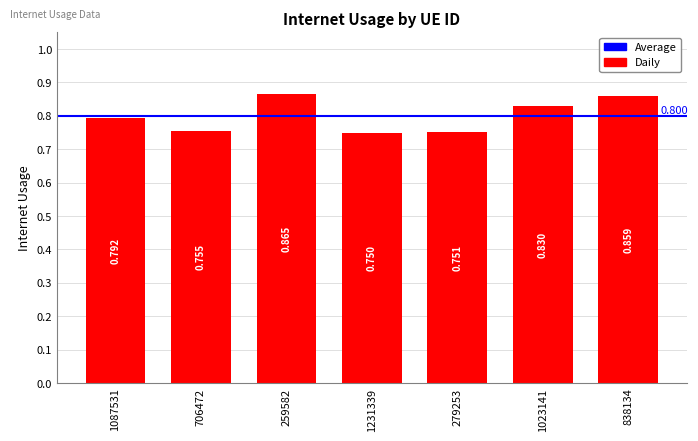

Which has a higher value, 838134 or 706472?

838134